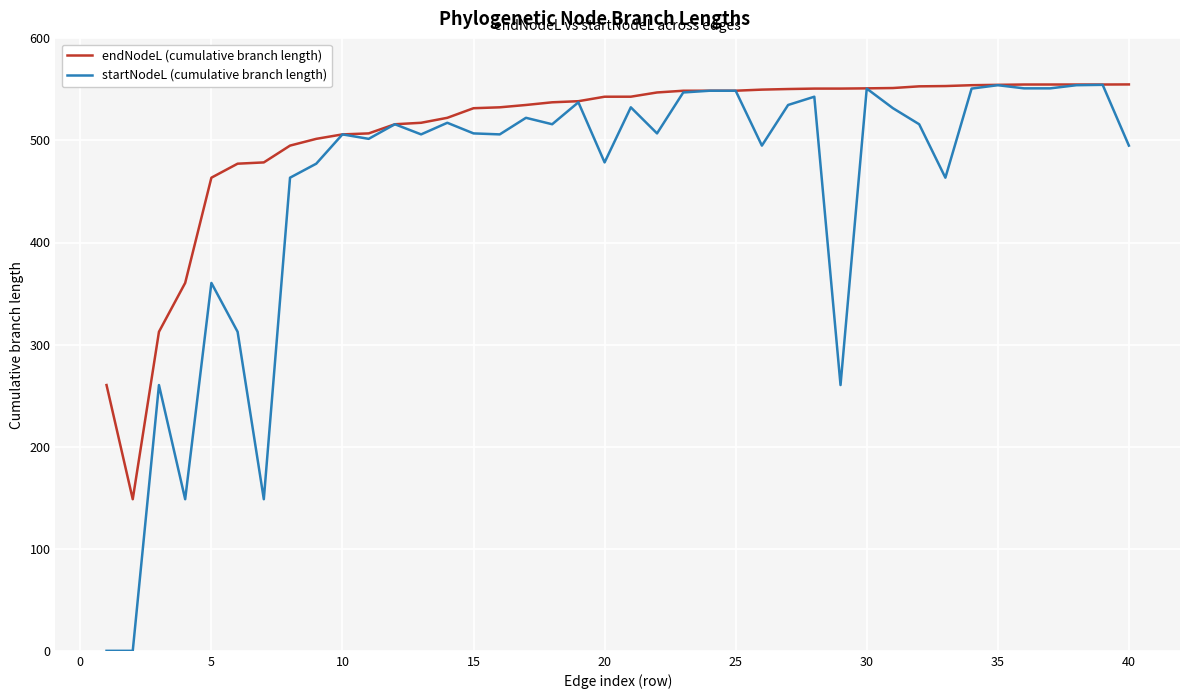

What are all the series names shown in the legend?

endNodeL (cumulative branch length), startNodeL (cumulative branch length)